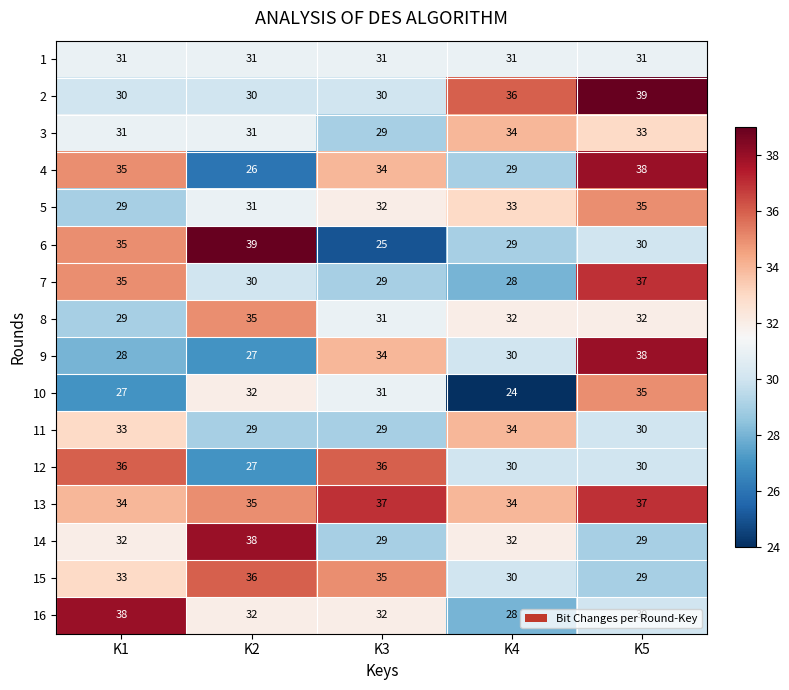

How many data points does each series have?

5